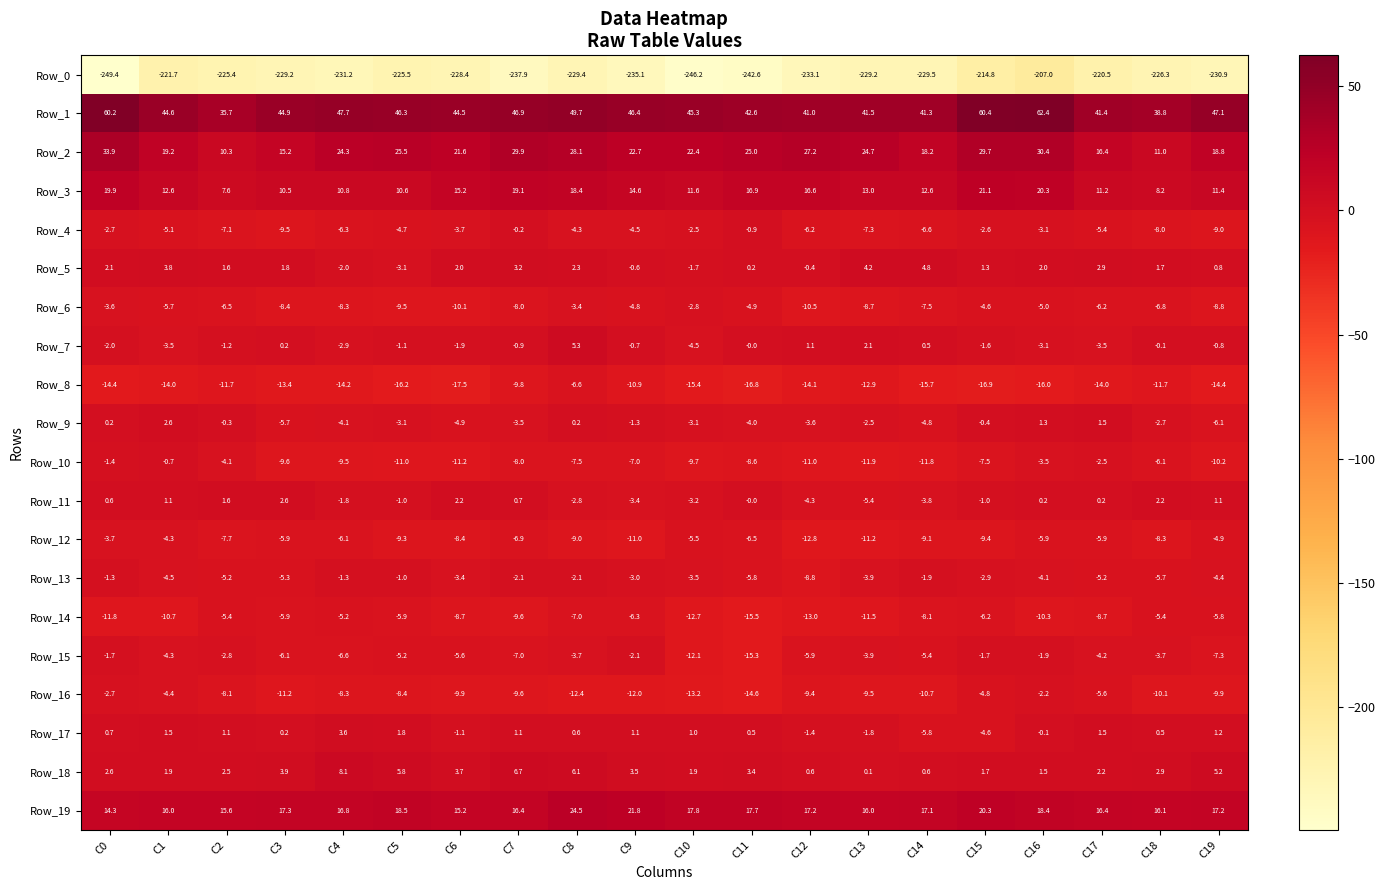

What is the difference between the second highest and second lowest values in the Row_14 series?

7.6